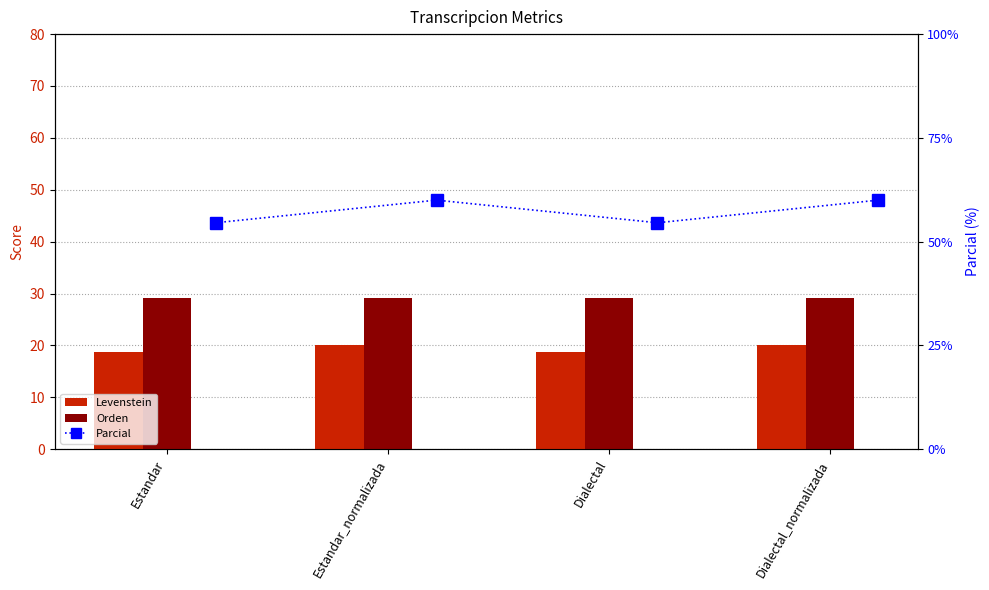

What is the total value across all series at Estandar_normalizada?

109.2